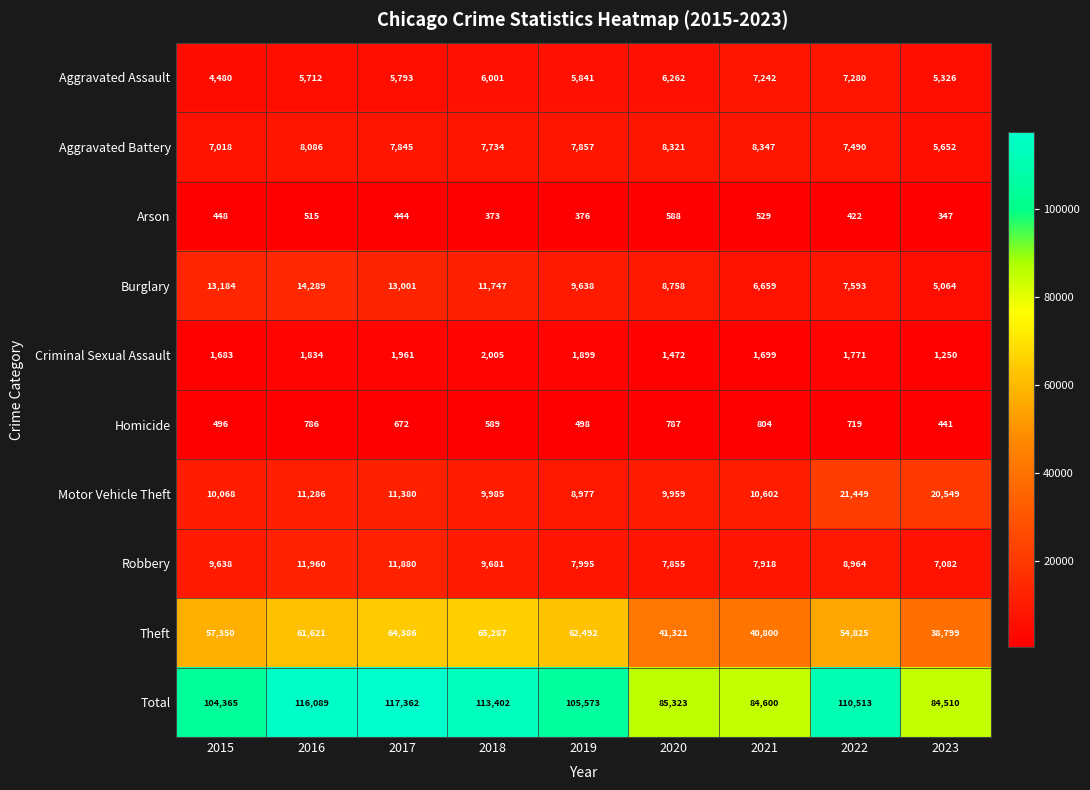

What is the spread (max minus min) of values at 2020?

84735